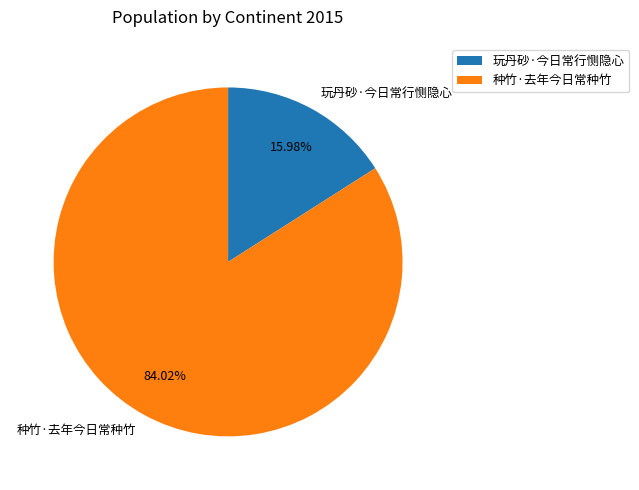

Is it true that 玩丹砂·今日常行恻隐心 is 16% of the pie?

True